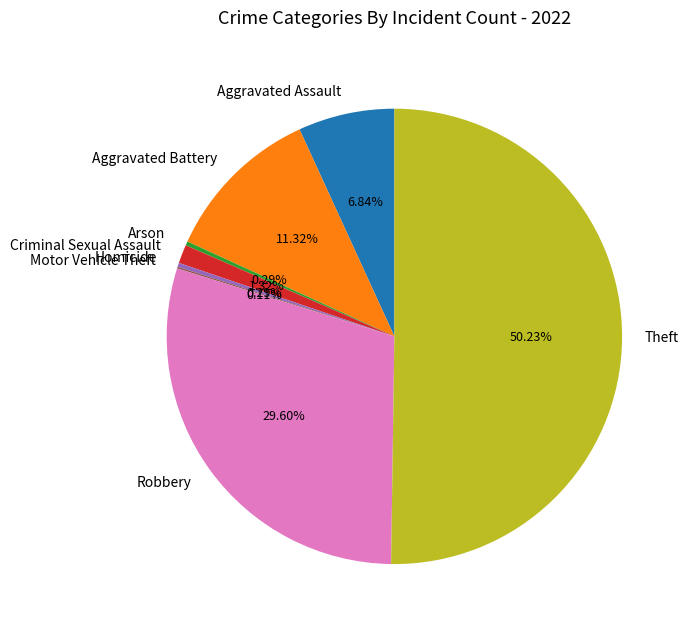

Is Arson the majority of the pie?

No